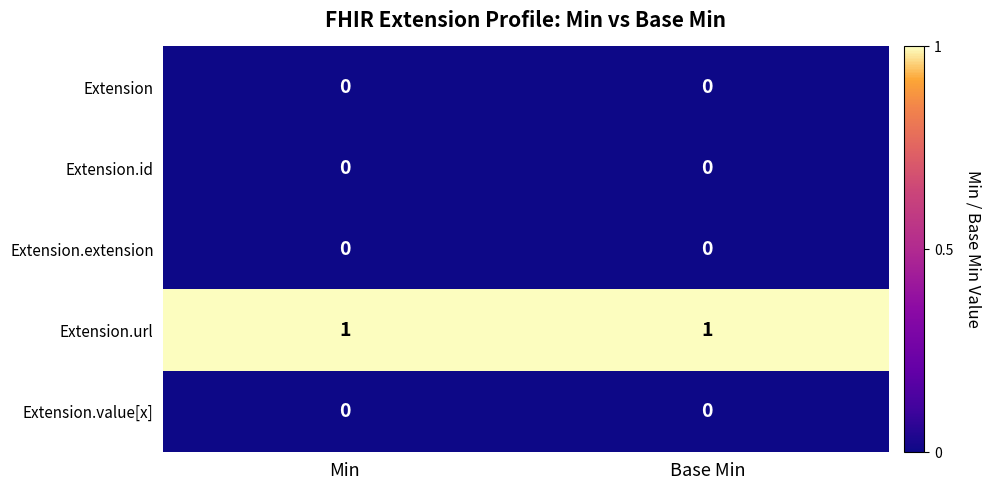

Is the value of Extension.url at Base Min greater than the value of Extension at Min?

Yes